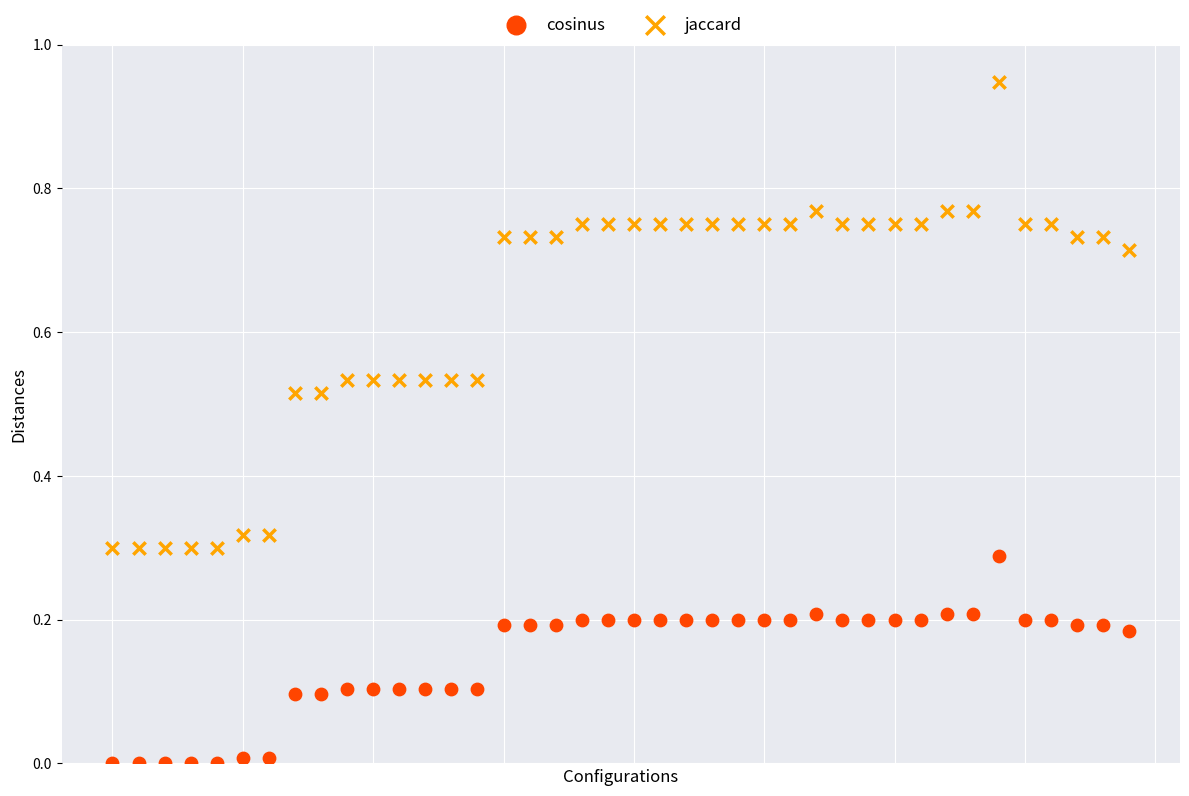

Which series reaches the maximum Y coordinate?

jaccard